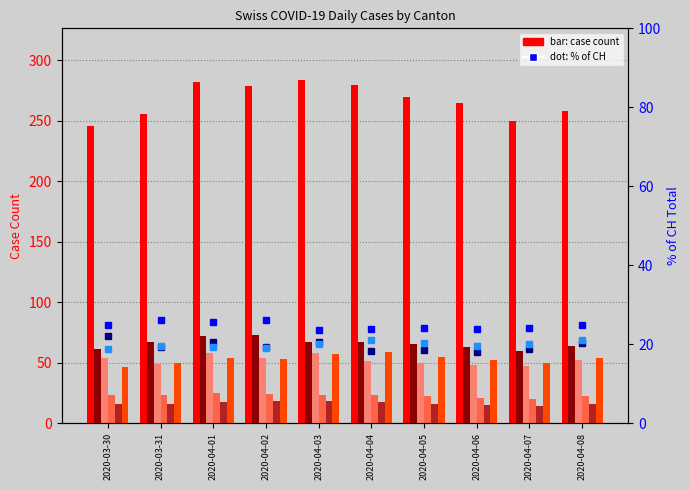

What is the sum of the CH values at 2020-03-31 and 2020-04-01?

538